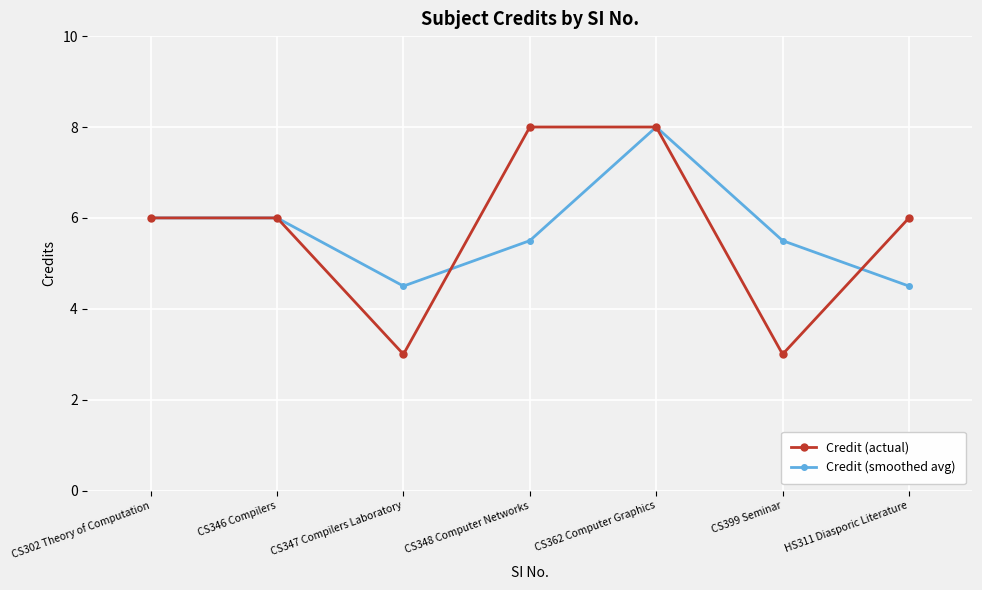

At which category is the sum across all series the highest?

CS362 Computer Graphics